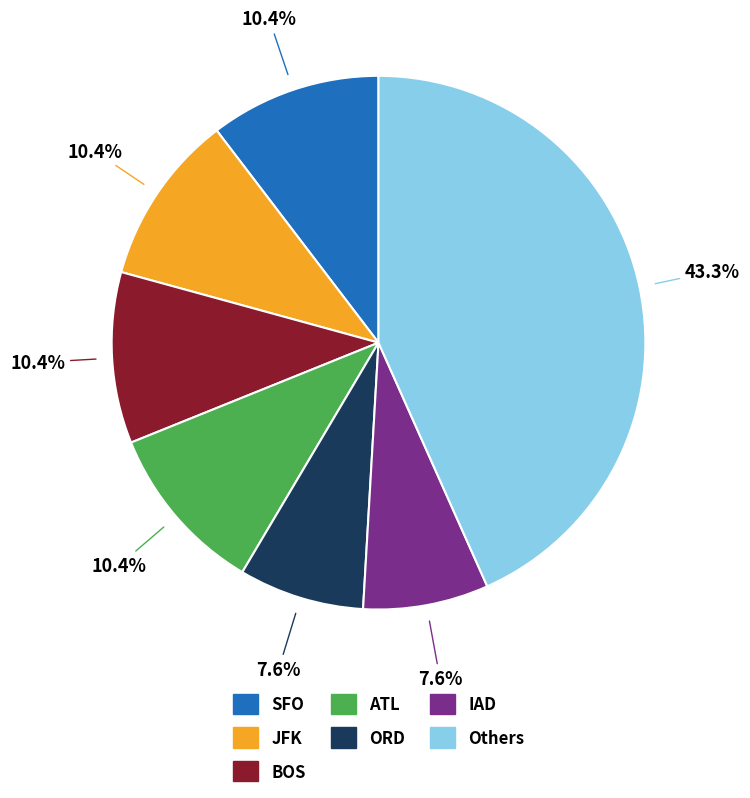

How many segments does this pie chart have?

7